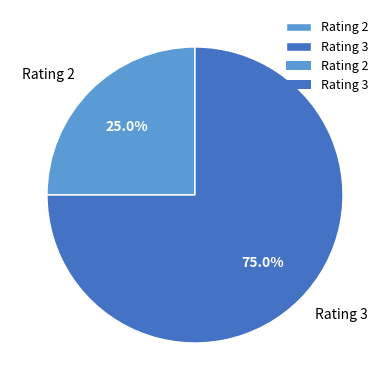

Does any single category account for the majority?

Yes